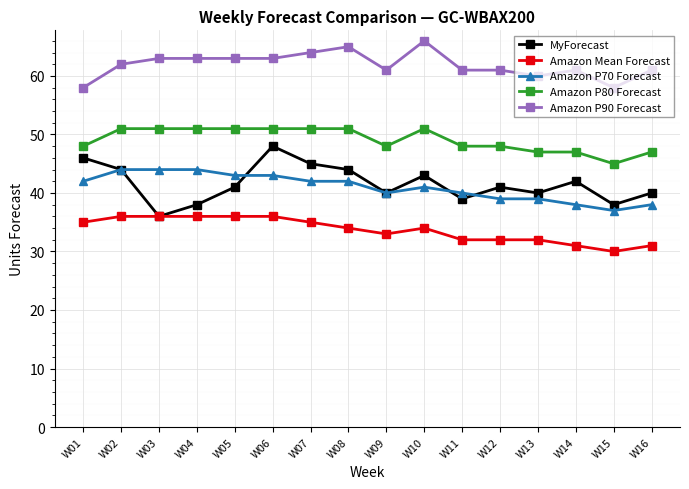

What is the spread (max minus min) of values at W06?

27